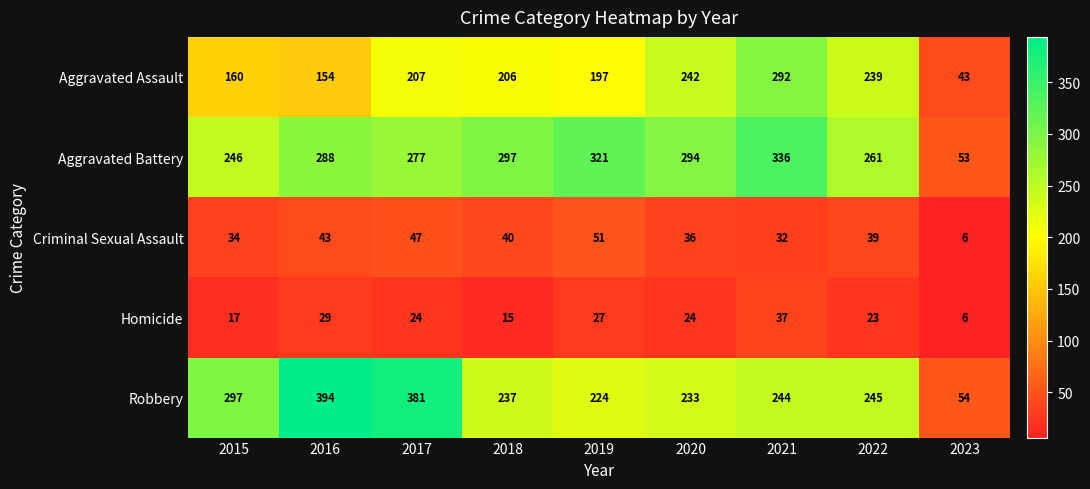

The value of Robbery at 2017 is 83. True or false?

False